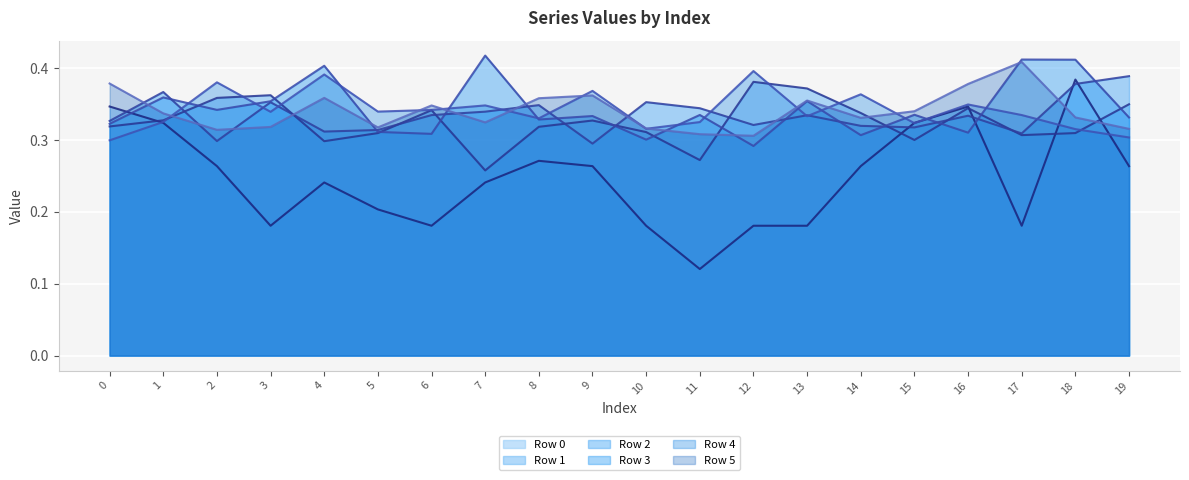

In Row 2 trend, how many points are higher than both neighbors (excluding endpoints)?

6